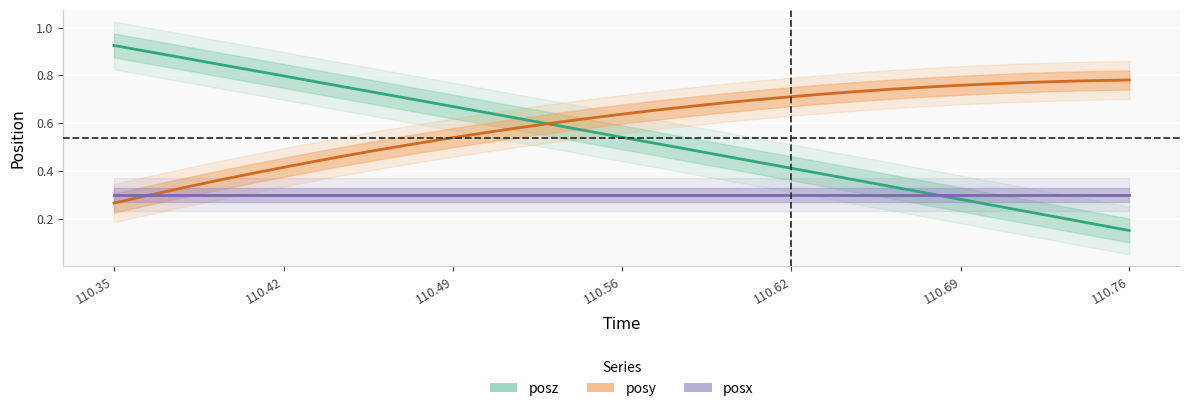

What is the average value of the posz series?

0.5